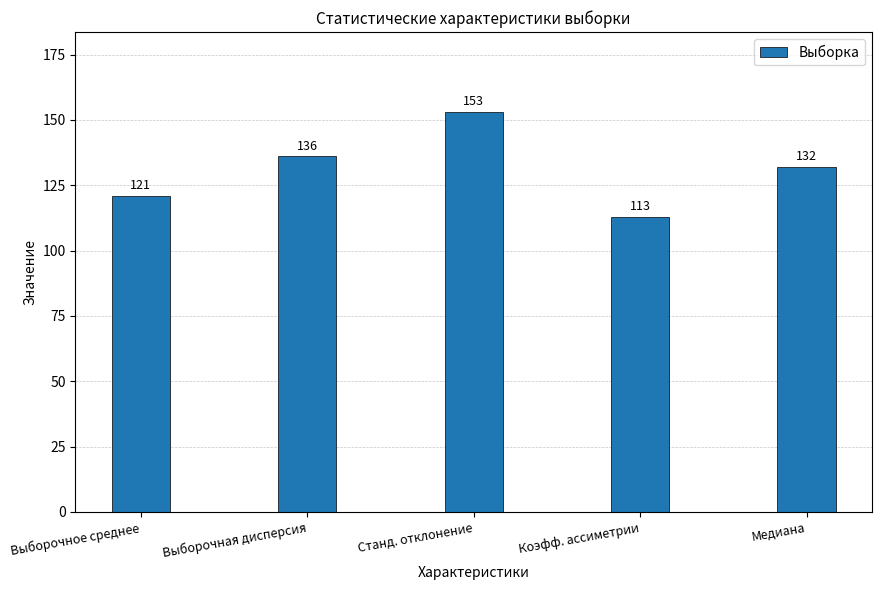

What is the ratio of the value at Выборочная дисперсия to the value at Медиана?

1.0